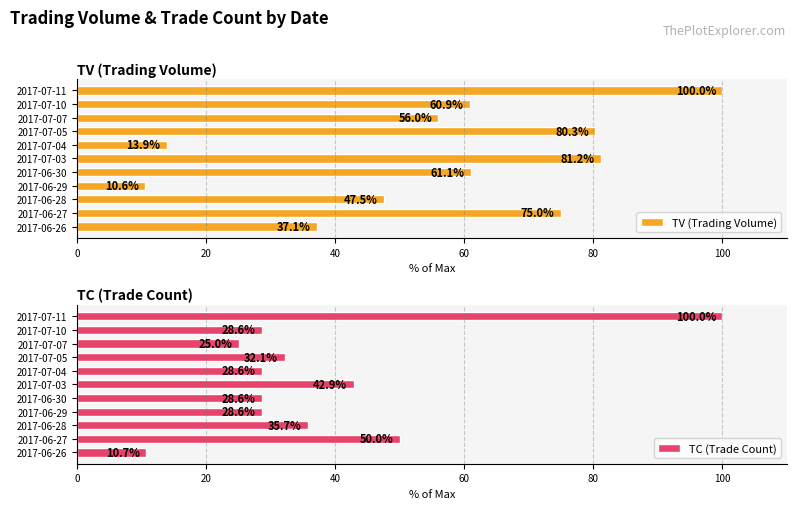

The value of TV (Trading Volume) at 2017-07-11 is 100.0. True or false?

True